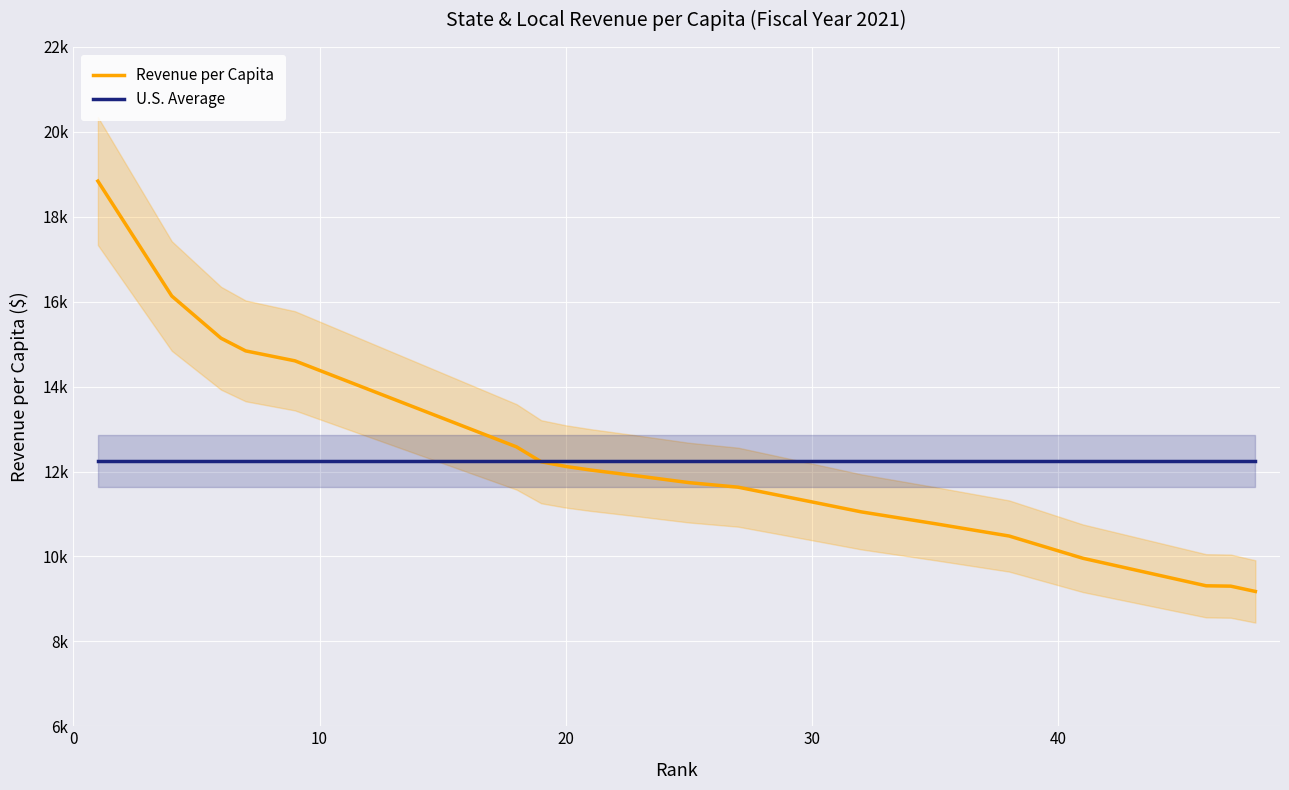

What is the greatest value displayed?

18841.0